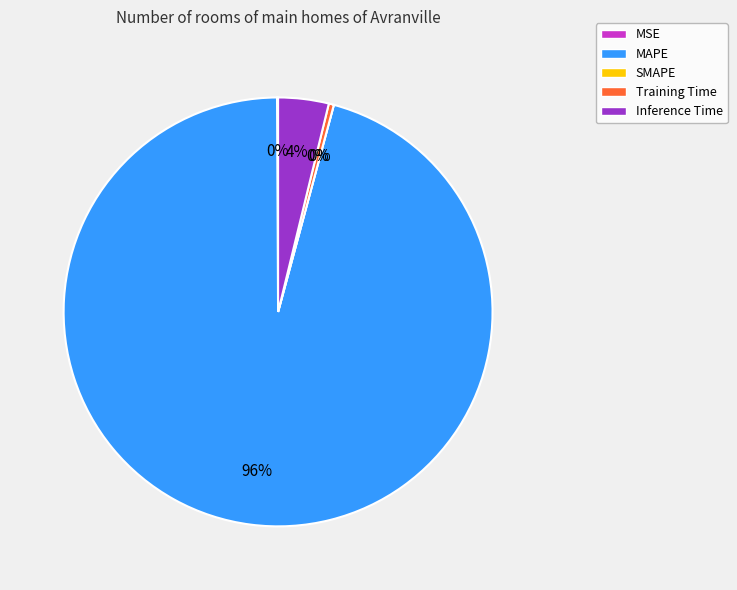

Which category has the biggest portion of the pie?

MAPE